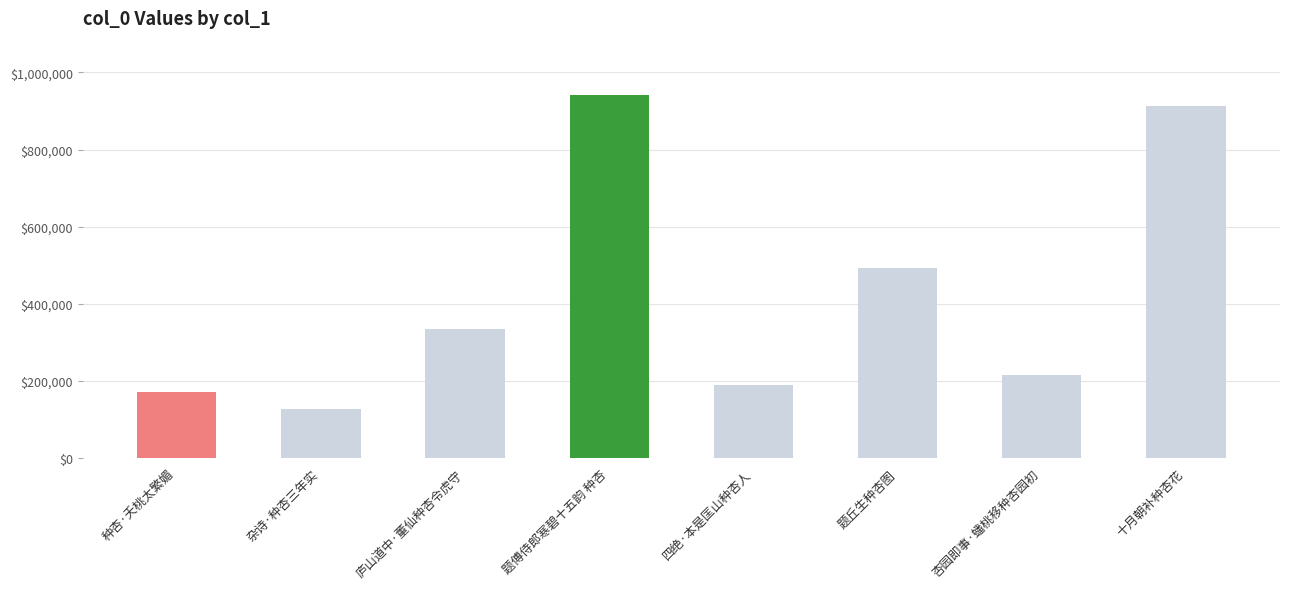

Rank the categories by value from highest to lowest.

题傅侍郎寒碧十五韵 种杏, 十月朝补种杏花, 题丘生种杏图, 庐山道中·董仙种杏令虎守, 杏园即事·蟠桃移种杏园初, 四绝·本是匡山种杏人, 种杏·夭桃太繁媚, 杂诗·种杏三年实